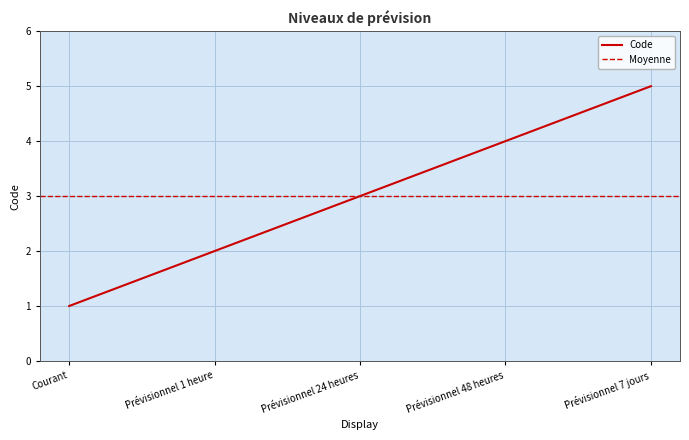

Reading left to right, what are all the values shown in this chart?

Courant=1	Prévisionnel 1 heure=2	Prévisionnel 24 heures=3	Prévisionnel 48 heures=4	Prévisionnel 7 jours=5